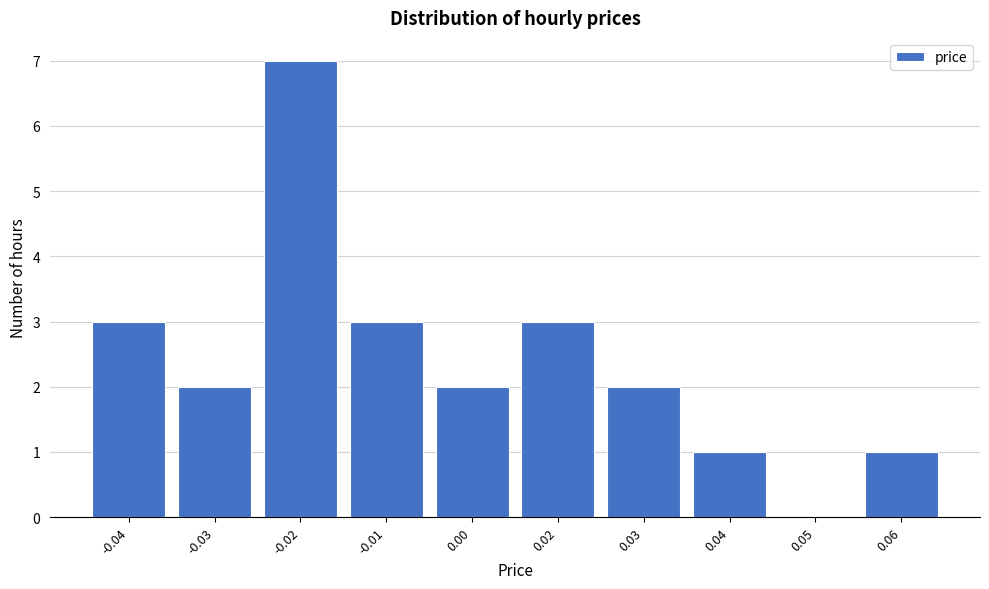

Reading left to right, extract all data points from this chart.

-0.04=3	-0.03=2	-0.02=7	-0.01=3	0.00=2	0.02=3	0.03=2	0.04=1	0.05=0	0.06=1